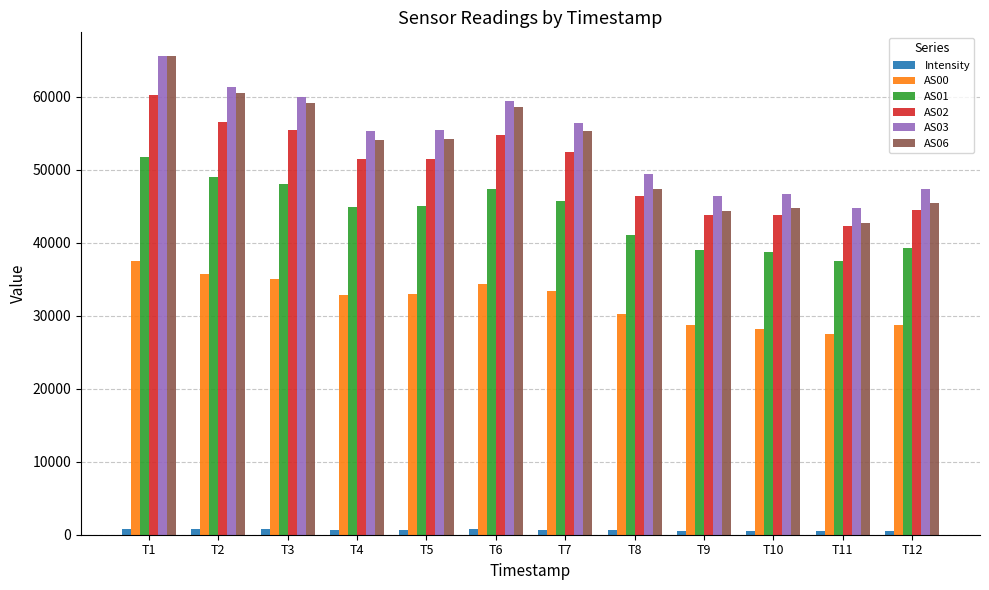

Is it true that AS06 equals 54139.0 at T5?

True